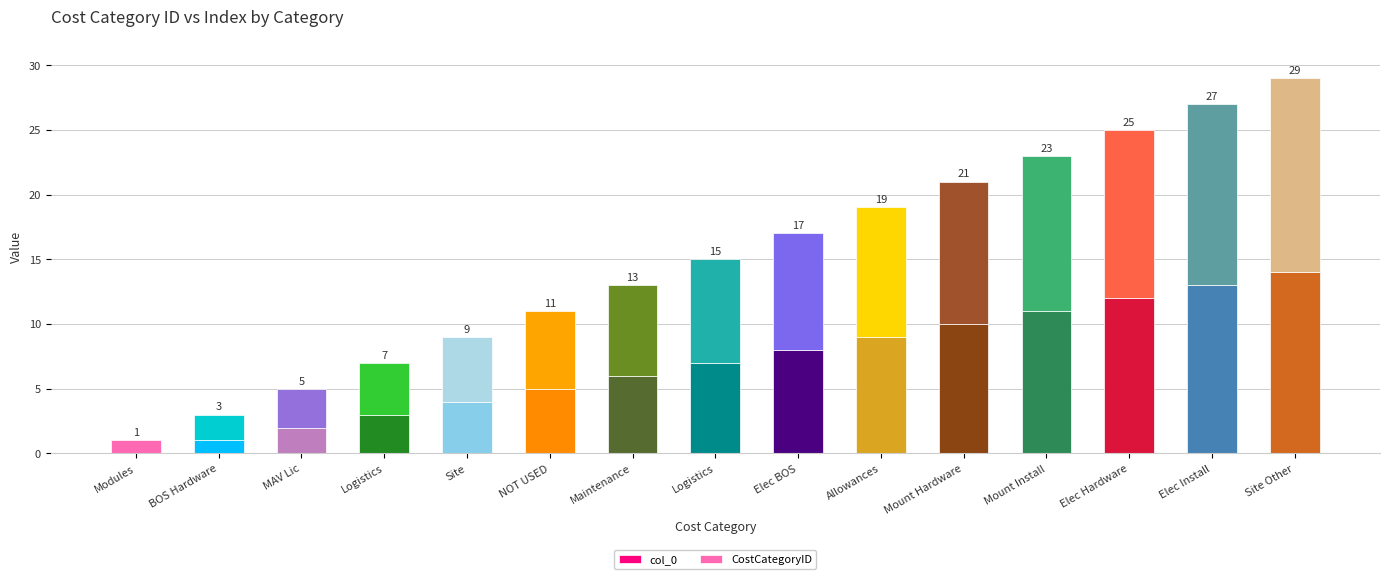

What is the label of the 7th bar from the left?

Maintenance